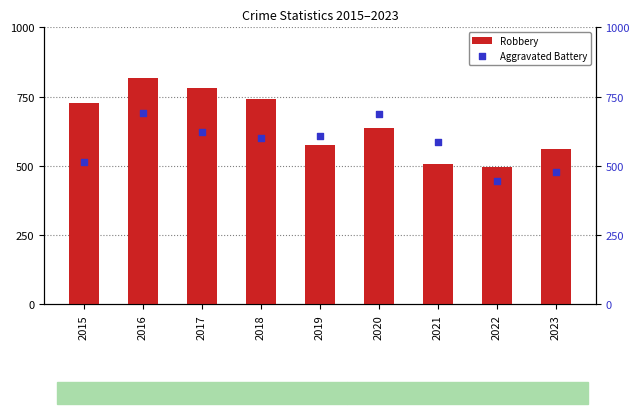

What are all the series names shown in the legend?

Robbery, Aggravated Battery